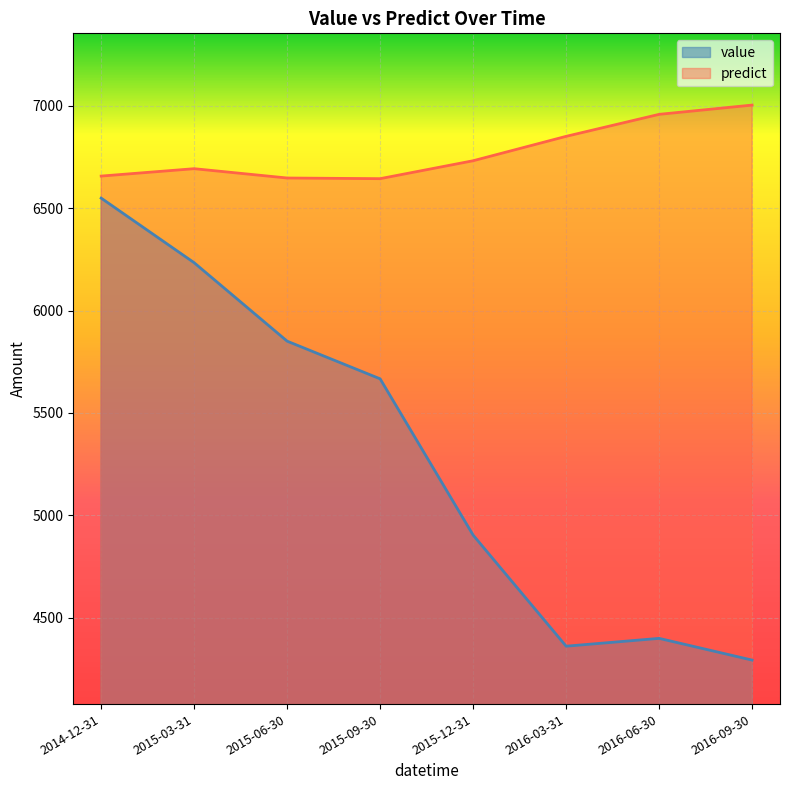

True or false: value and predict intersect in this chart.

False